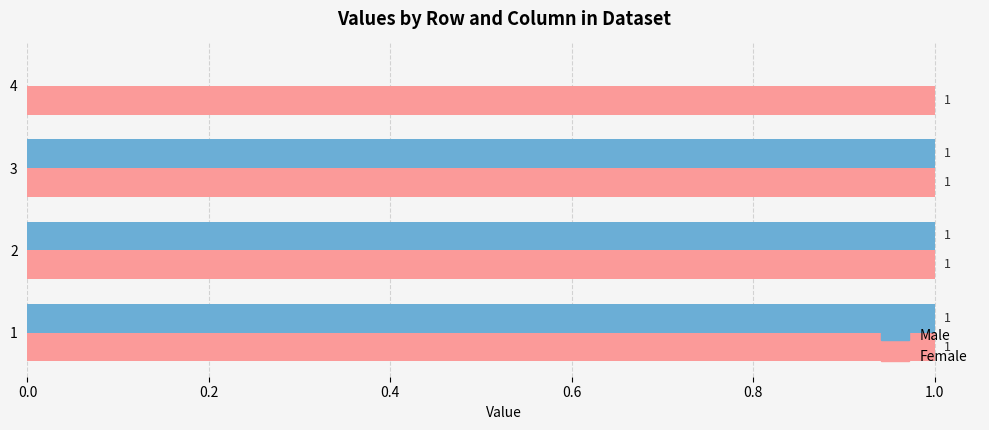

True or false: Male has a value of 0 at 3.

False